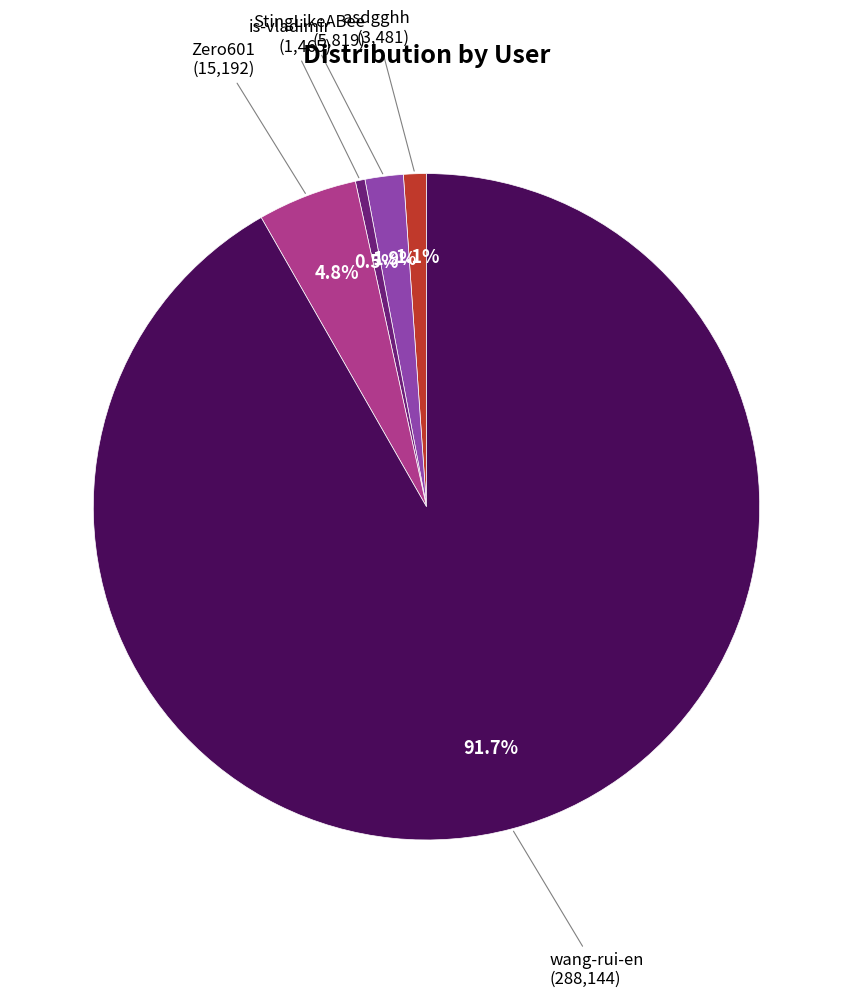

Is there any slice that represents more than half of the pie?

Yes